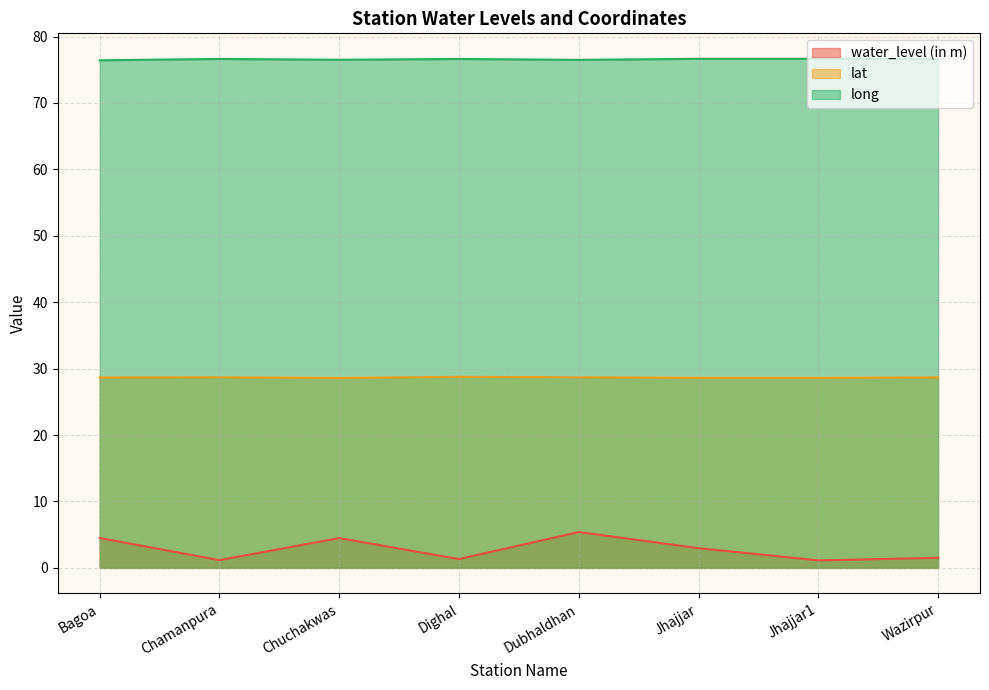

What is the highest value of the water_level (in m) series?

5.4